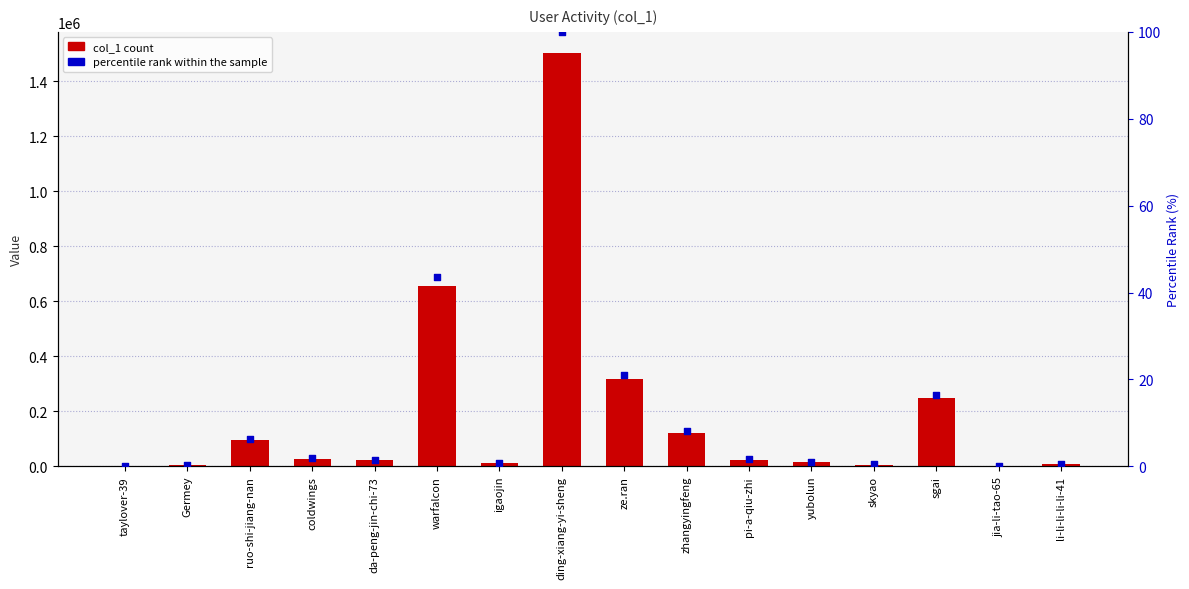

Which series has the largest Y range (max minus min)?

col_1